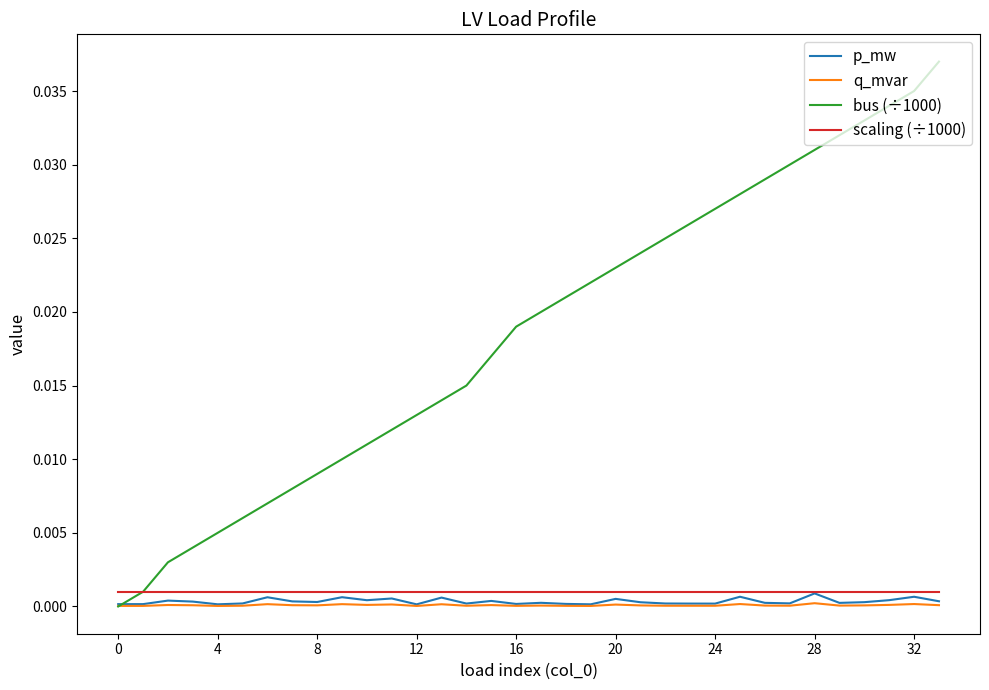

Which series has the largest range (max minus min)?

bus (÷1000)